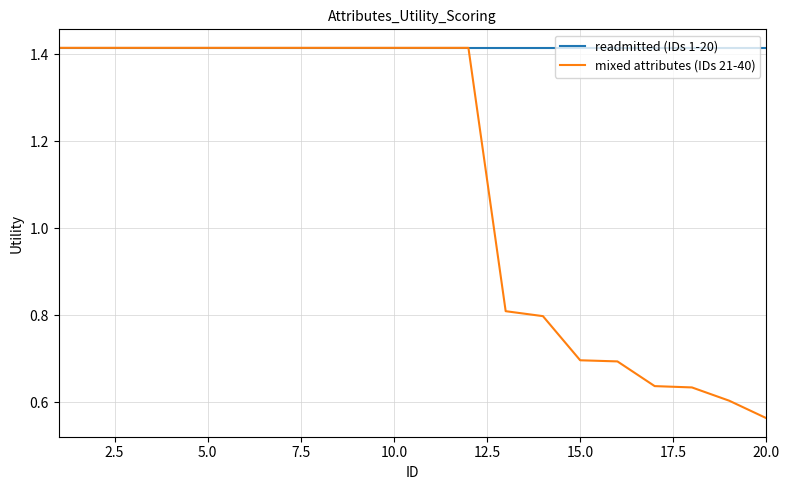

Which series has the largest range (max minus min)?

mixed attributes (IDs 21-40)